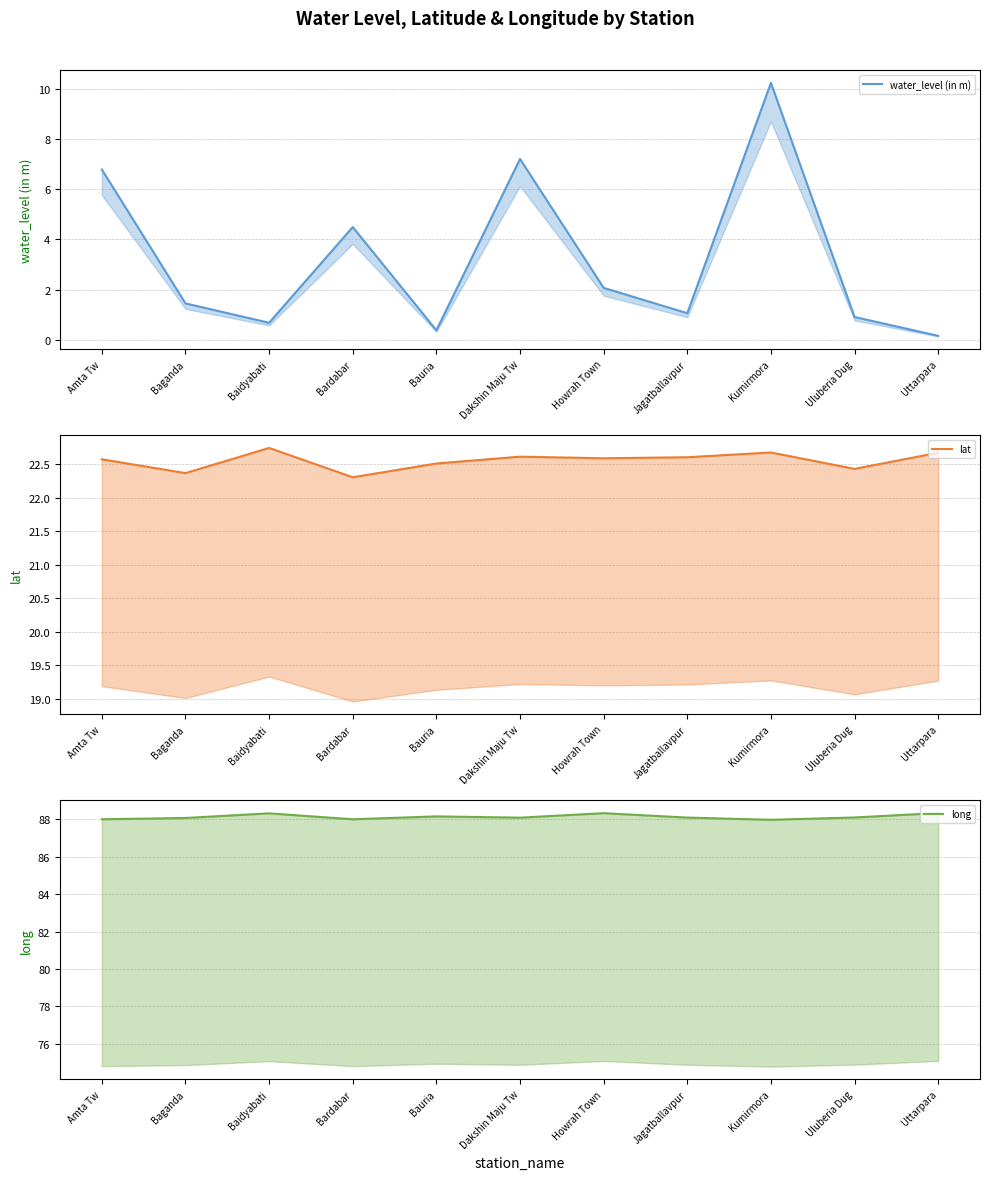

Reading left to right, transcribe all the data shown in this chart.

water_level (in m): Amta Tw=6.8	Baganda=1.4	Baidyabati=0.7	Bardabar=4.5	Bauria=0.4	Dakshin Maju Tw=7.2	Howrah Town=2.1	Jagatballavpur=1.1	Kumirmora=10.2	Uluberia Dug=0.9	Uttarpara=0.2
lat: Amta Tw=22.6	Baganda=22.4	Baidyabati=22.7	Bardabar=22.3	Bauria=22.5	Dakshin Maju Tw=22.6	Howrah Town=22.6	Jagatballavpur=22.6	Kumirmora=22.7	Uluberia Dug=22.4	Uttarpara=22.7
long: Amta Tw=88.0	Baganda=88.1	Baidyabati=88.3	Bardabar=88.0	Bauria=88.2	Dakshin Maju Tw=88.1	Howrah Town=88.3	Jagatballavpur=88.1	Kumirmora=88.0	Uluberia Dug=88.1	Uttarpara=88.3